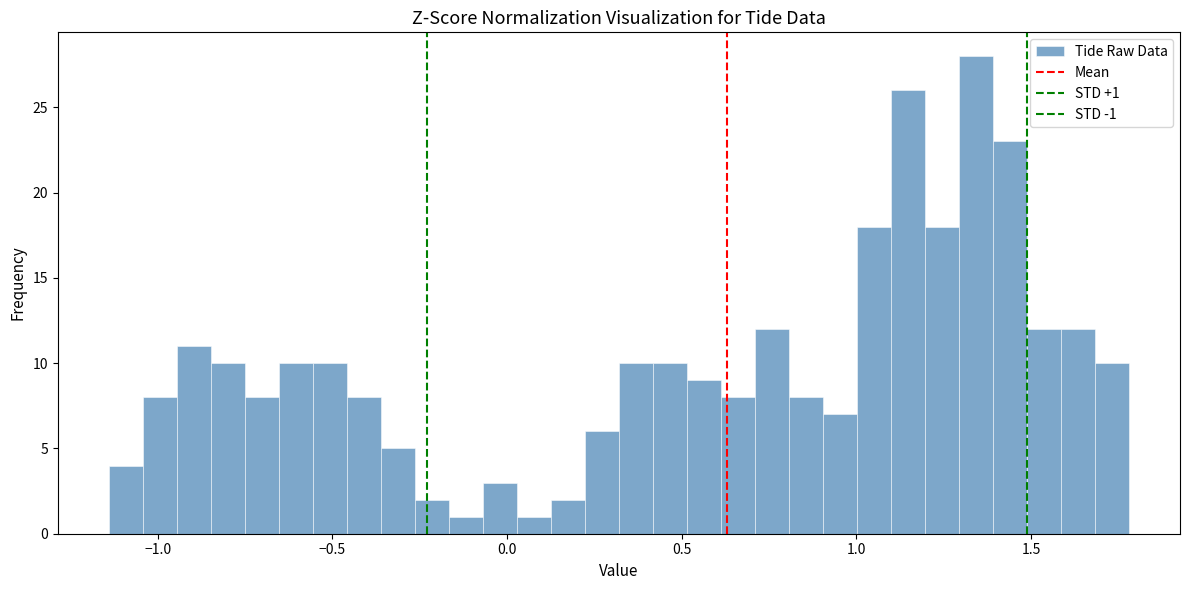

Around what value on the x-axis is the tallest bar? Give the approximate position of its centre, as read against the axis.

1.35